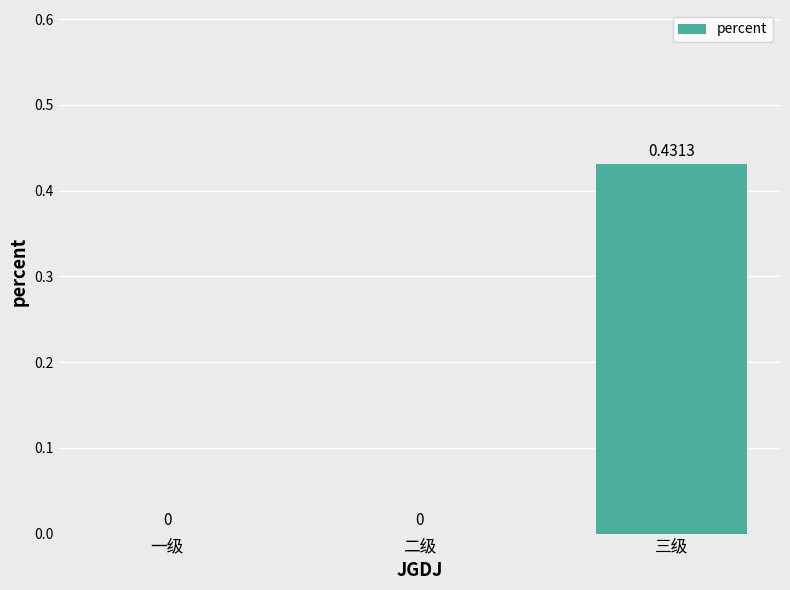

Which label corresponds to the largest value in the chart?

三级